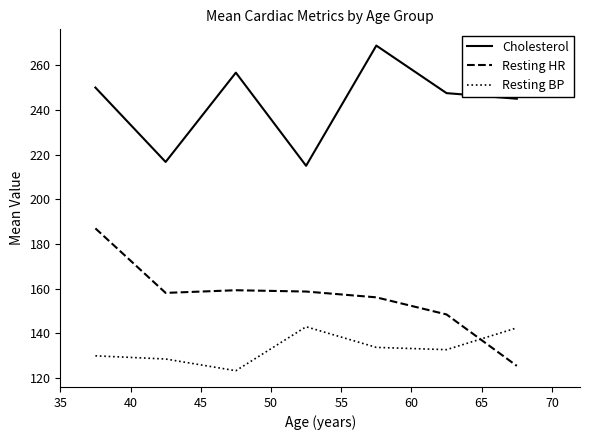

Which series has the largest total across all categories?

Cholesterol